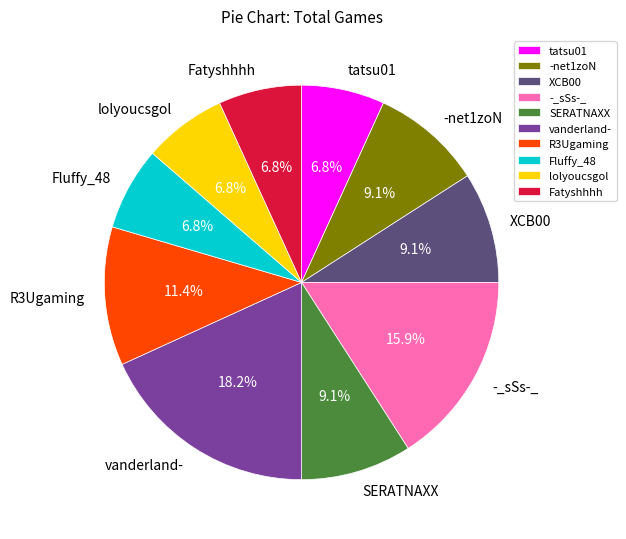

True or false: Fatyshhhh accounts for 15% of the total.

False